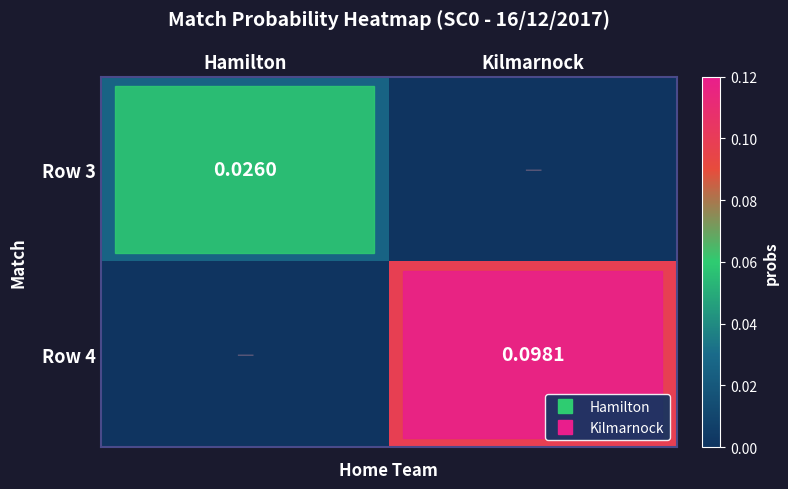

Is it true that Row 4 equals 0.0 at Kilmarnock?

False